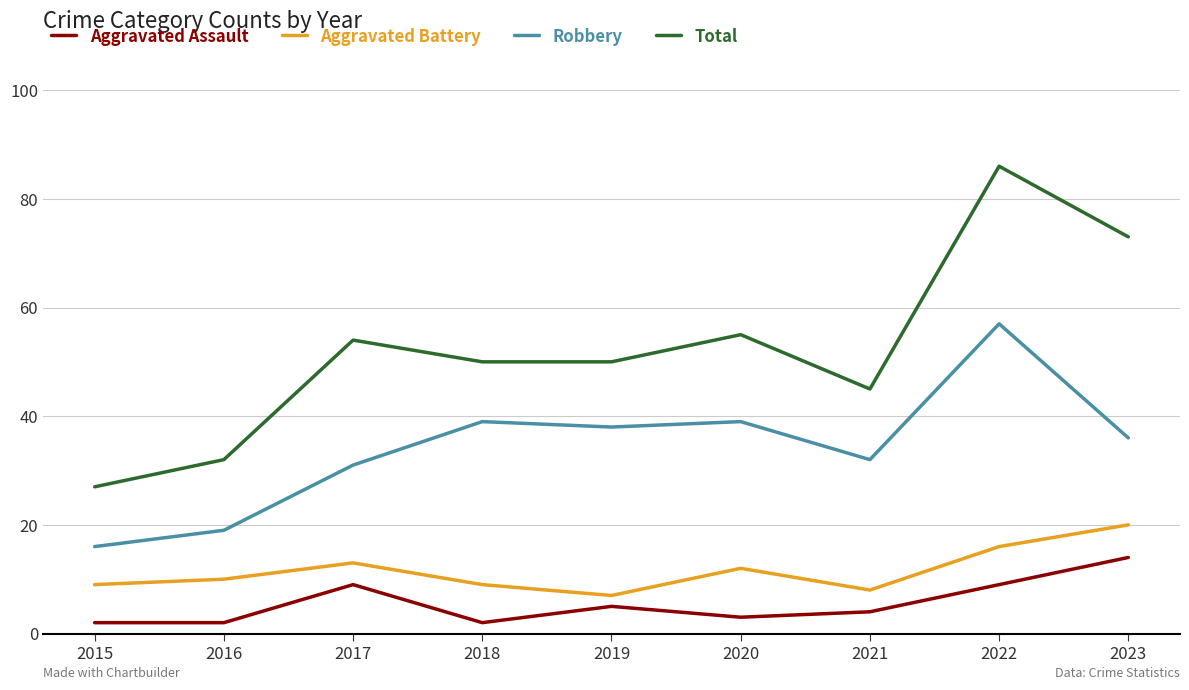

What is the sum of all Robbery values?

307